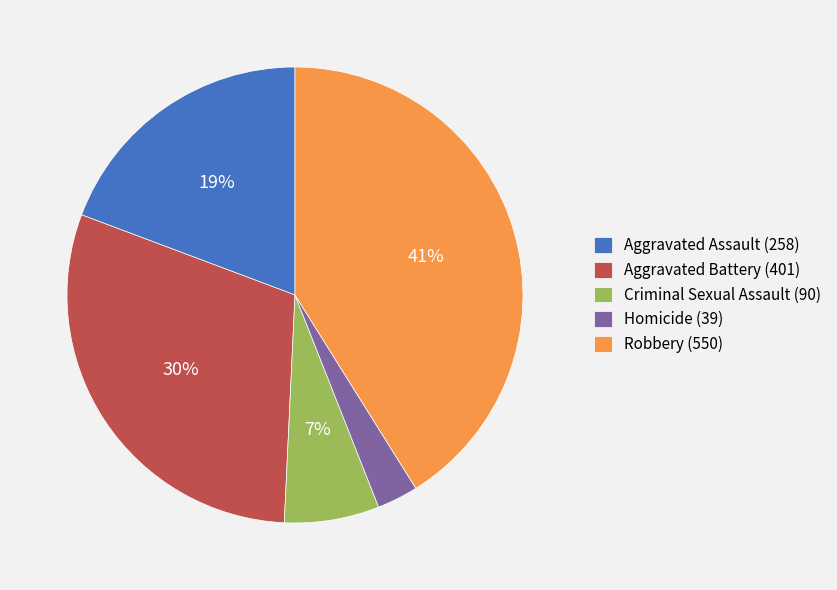

Is the sum of Aggravated Battery (401) and Aggravated Assault (258) greater than half?

No